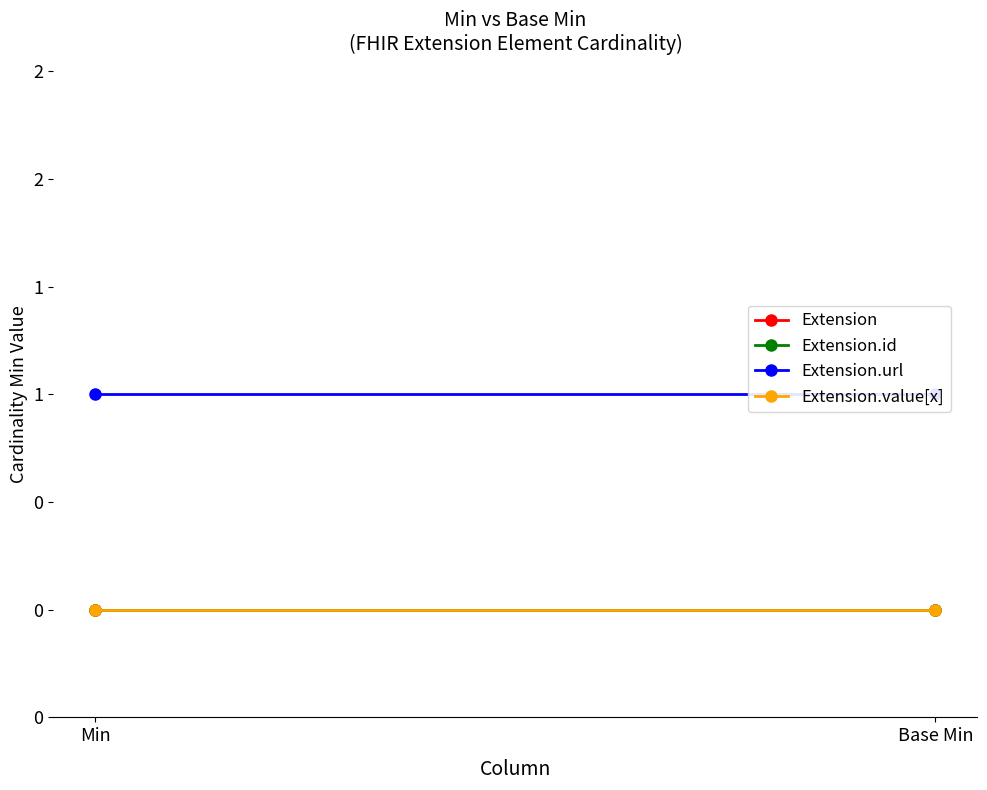

Reading right to left, list all the values displayed in this chart.

Extension: Base Min=0	Min=0
Extension.id: Base Min=0	Min=0
Extension.url: Base Min=1	Min=1
Extension.value[x]: Base Min=0	Min=0